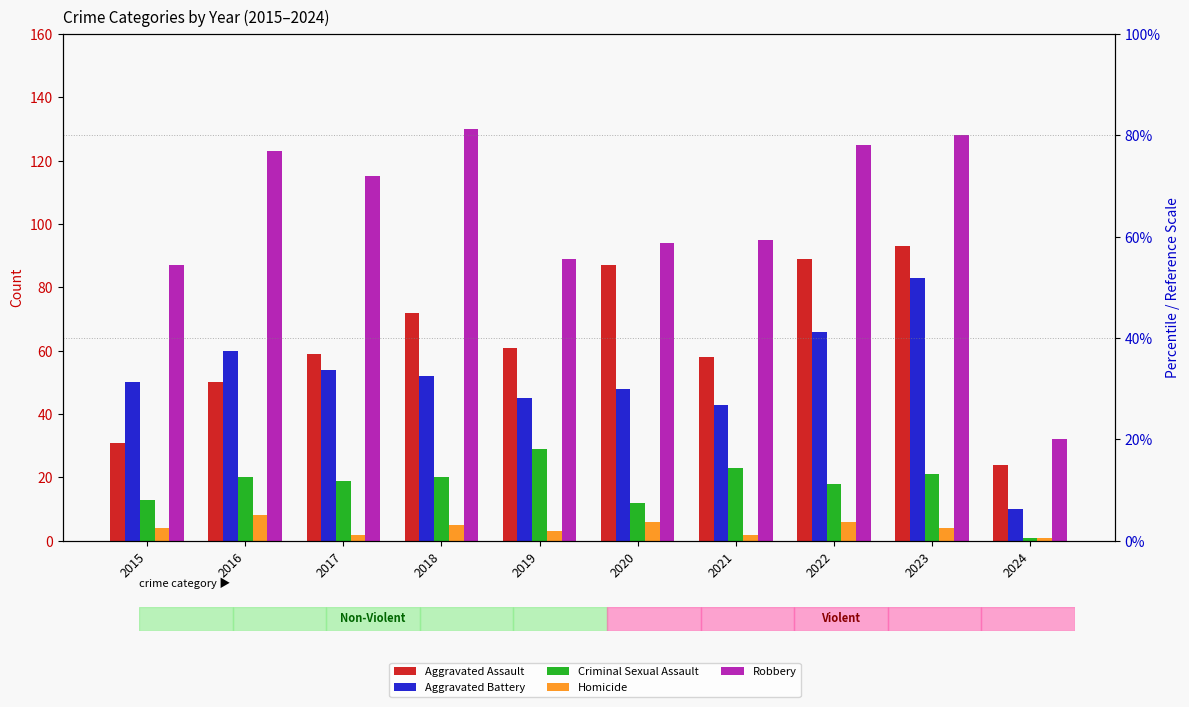

The value of Robbery at 2017 is 115. True or false?

True